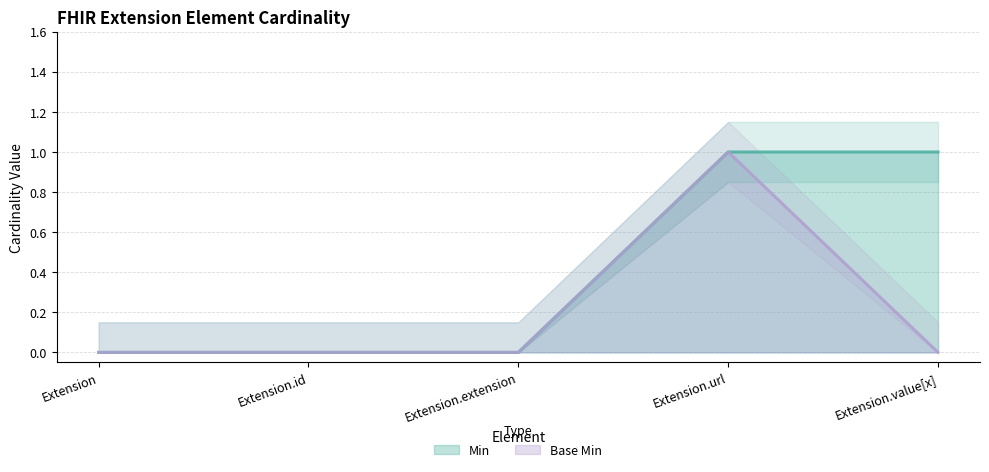

At how many categories does at least one series exceed 0?

2